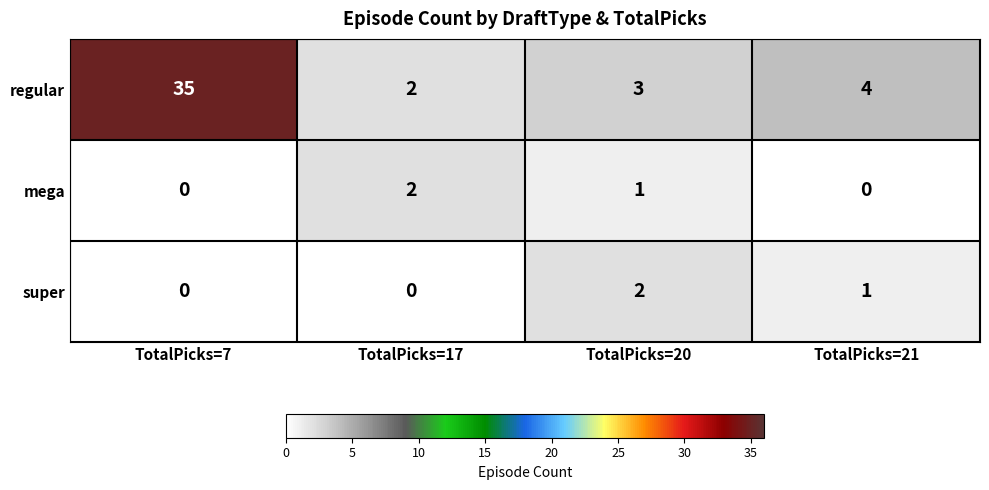

The mega series shows 0 at TotalPicks=7. True or false?

True